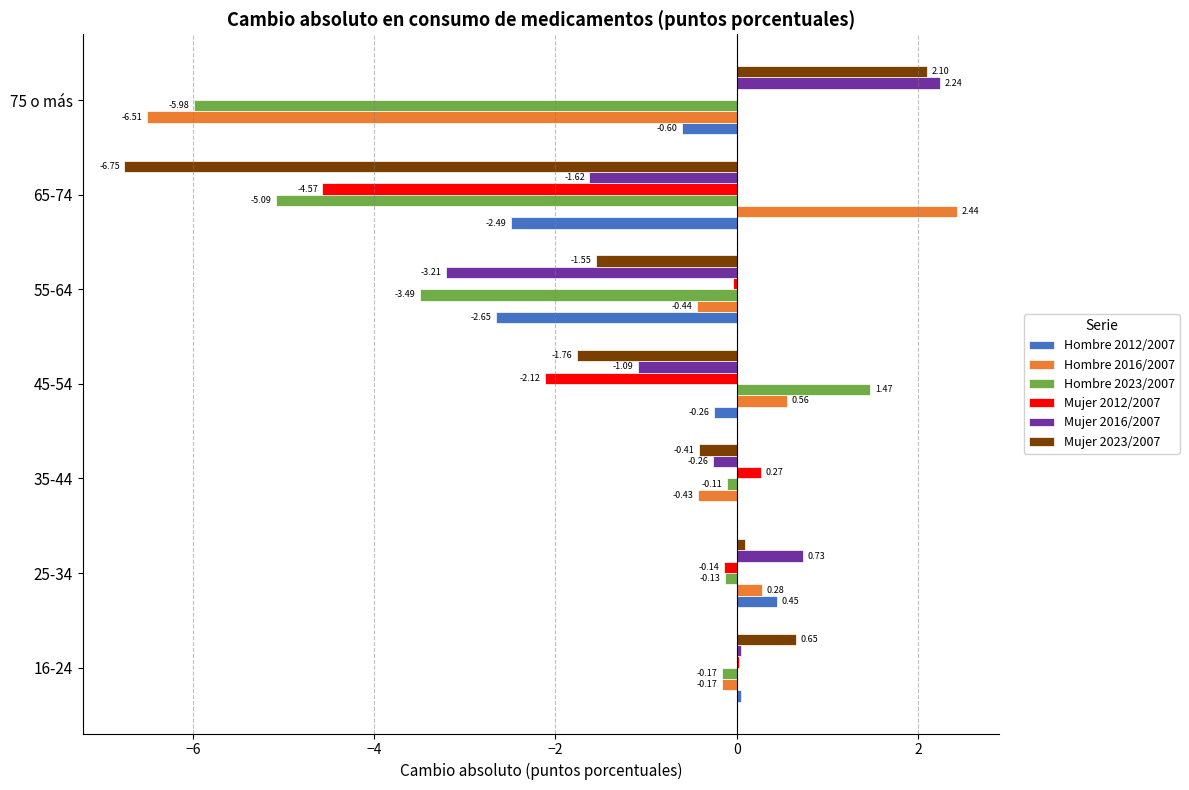

At which label is Mujer 2016/2007 closest to 0?

16-24